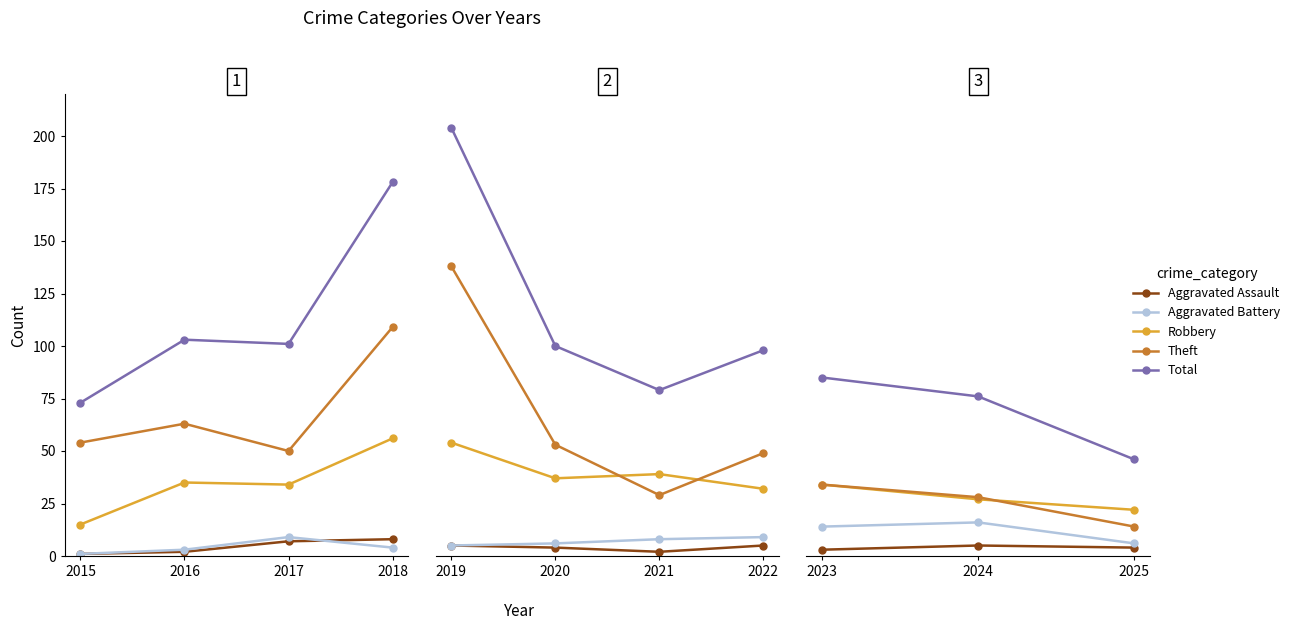

Between 2023 and 2024, which is larger?

2024